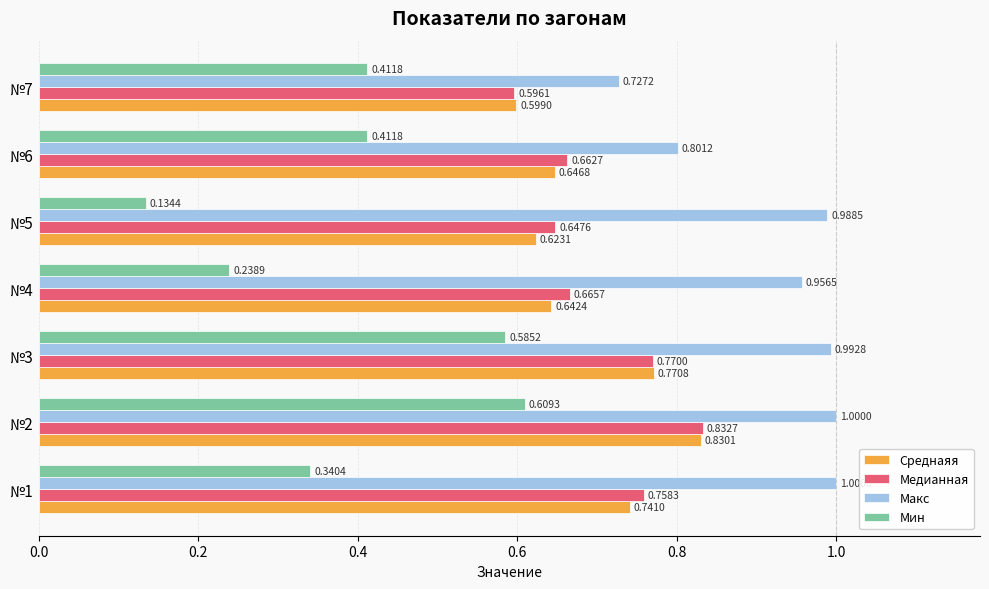

Rank the categories by Медианная value from highest to lowest.

№2, №3, №1, №4, №6, №5, №7